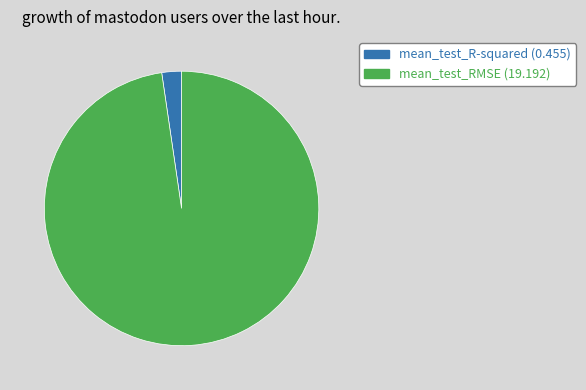

Rank the categories by value from lowest to highest.

mean_test_R-squared, mean_test_RMSE